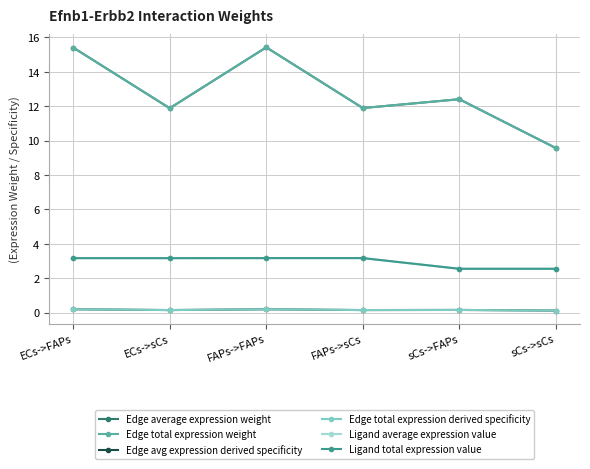

At which category does Edge avg expression derived specificity reach its first local valley?

ECs->sCs